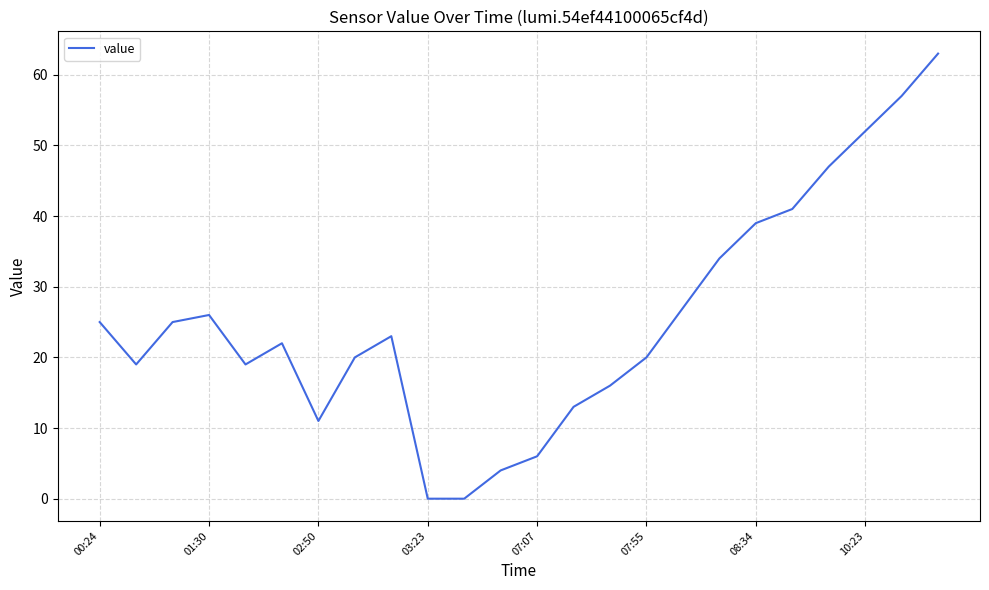

What is the maximum value shown in the chart?

63